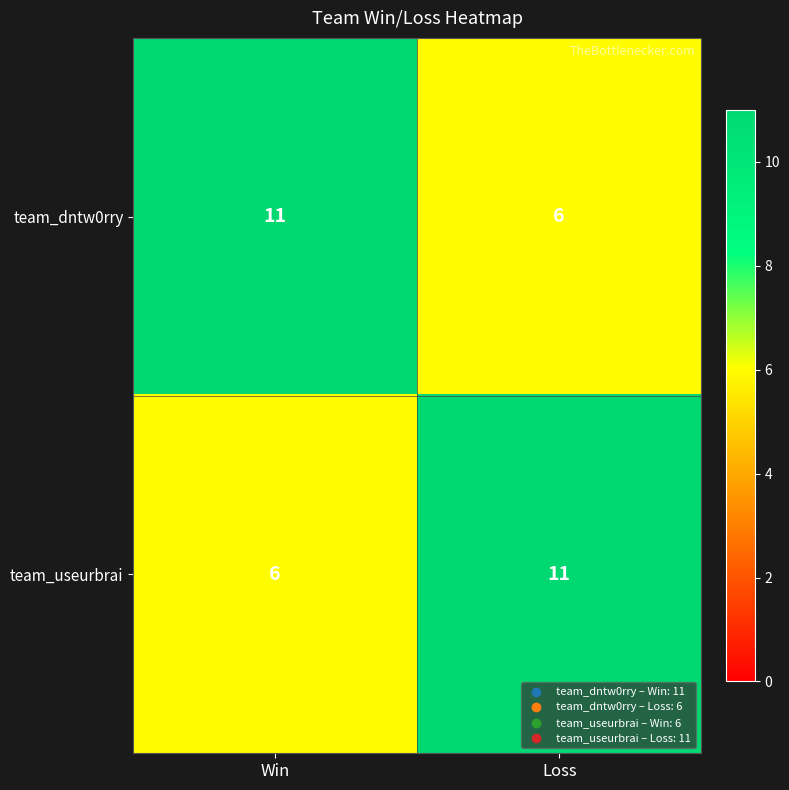

What is the spread (max minus min) of values at Win?

5